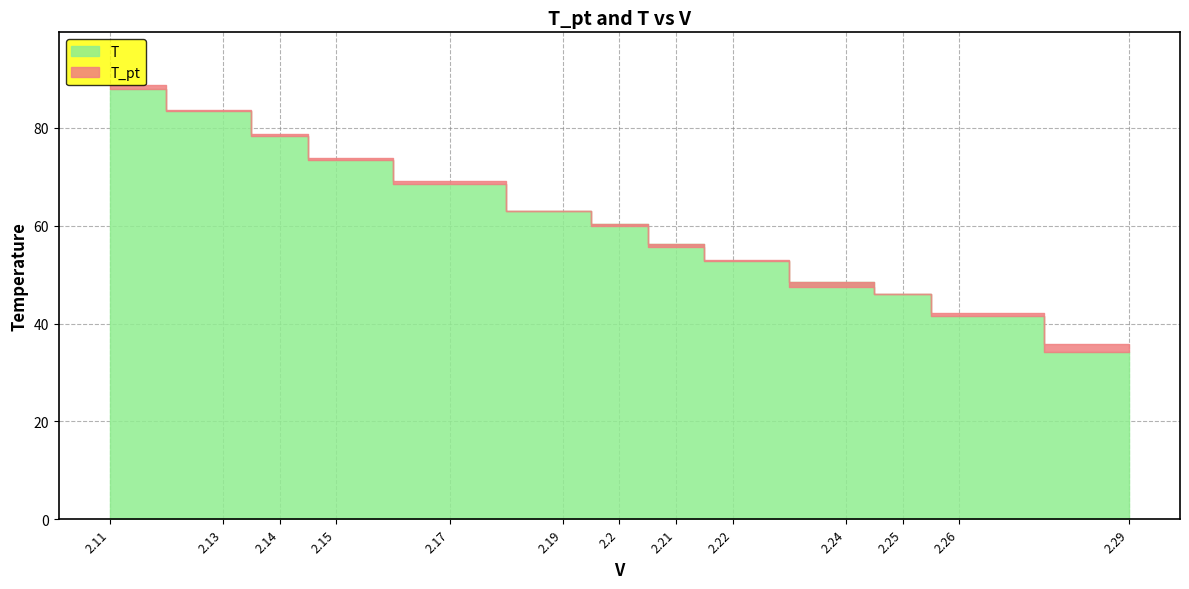

True or false: T has a value of 34.2 at 2.29.

True